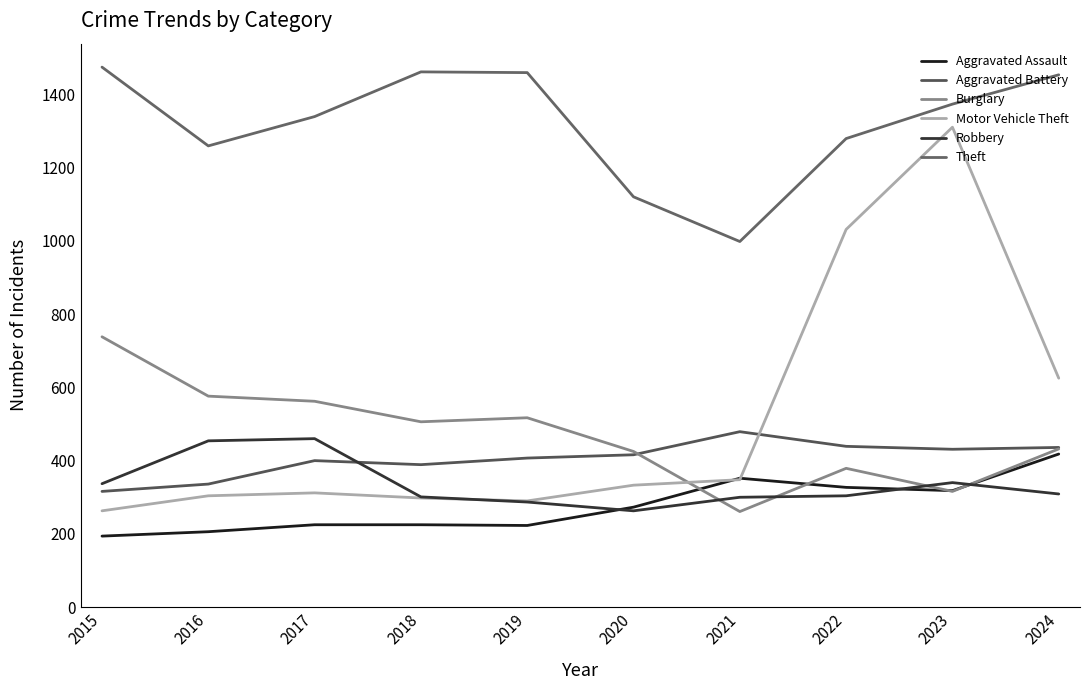

Read the Motor Vehicle Theft value at 2017.

312